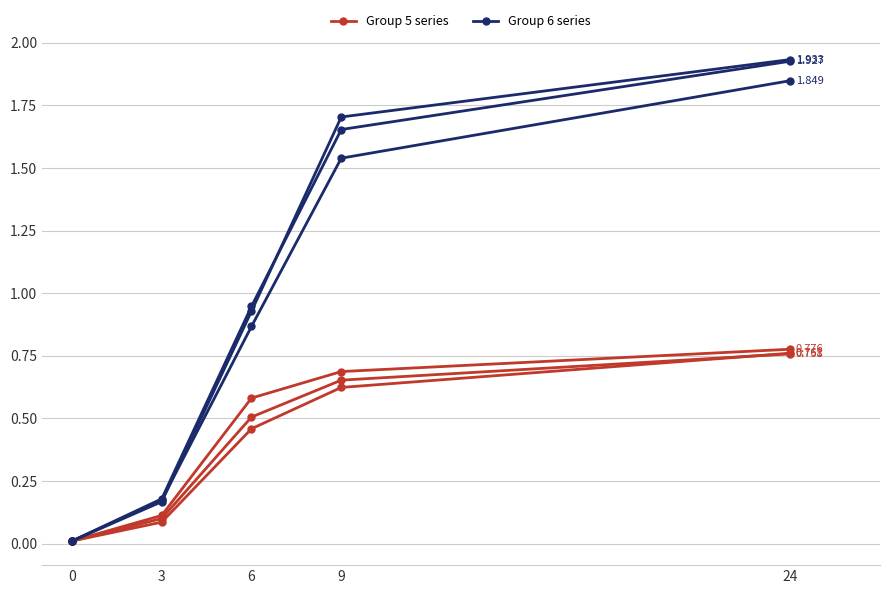

Is it true that Group 5 (5_2) equals 0.6 at 6?

True